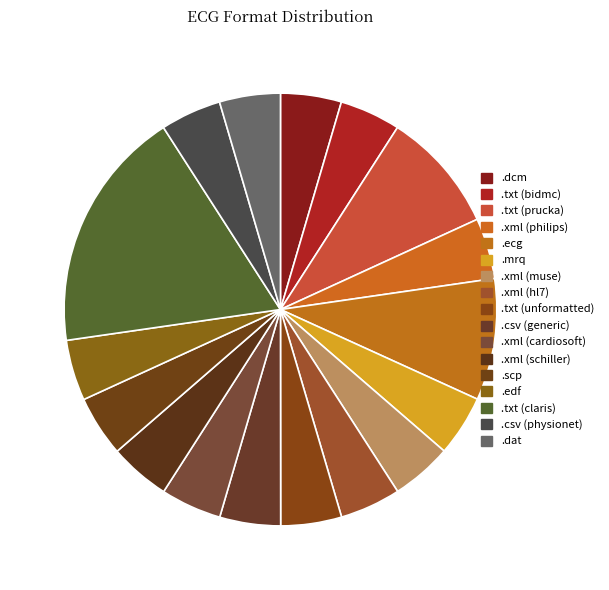

Combined, do .xml (muse) and .xml (schiller) account for over 50%?

No